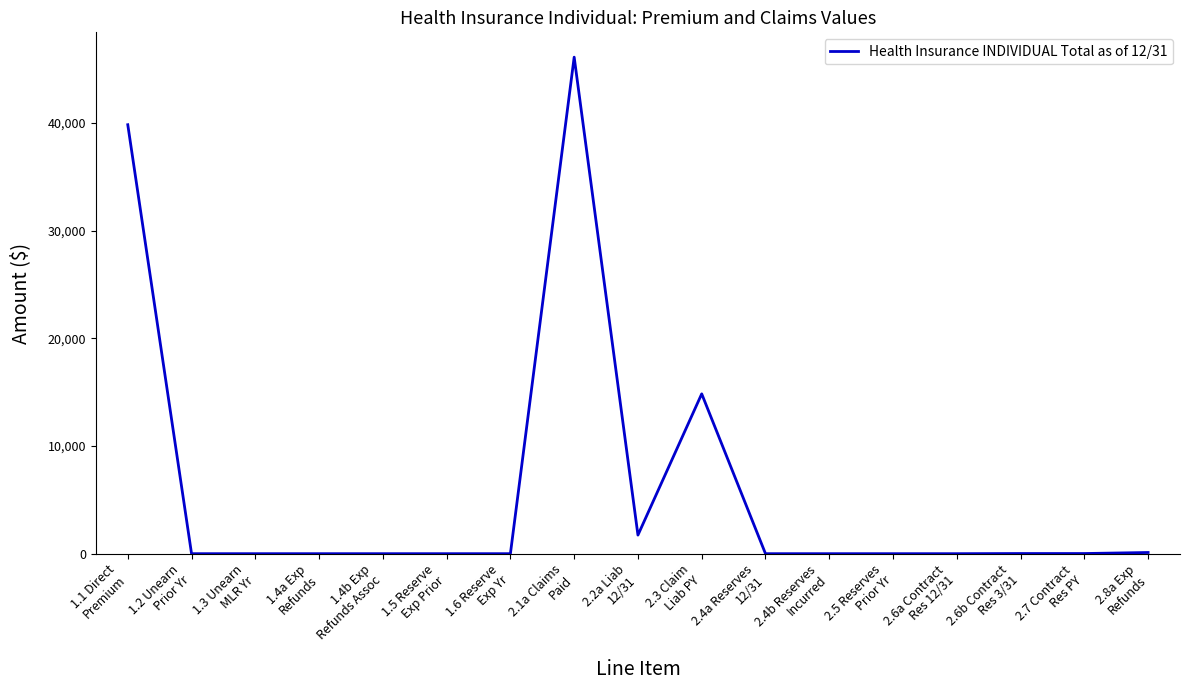

What is the greatest value displayed?

46112